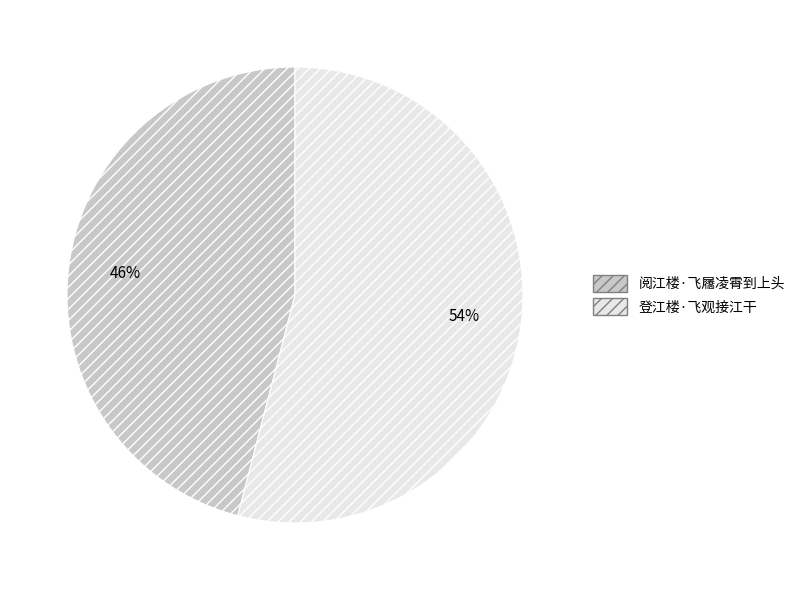

Do 阅江楼·飞屩凌霄到上头 and 登江楼·飞观接江干 together represent more than half of the pie?

Yes